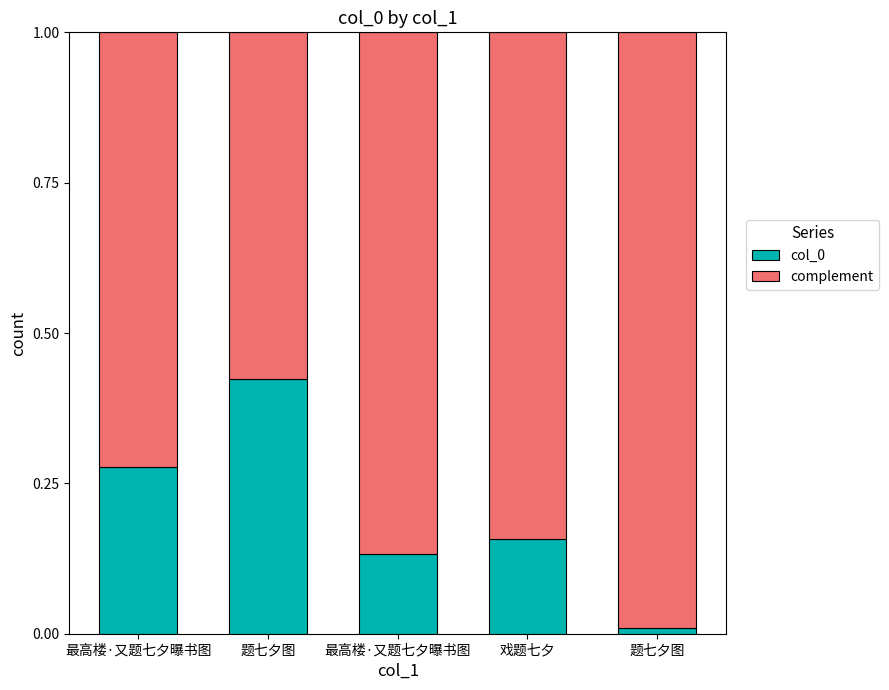

List the series in order of their overall mean, lowest first.

col_0, complement